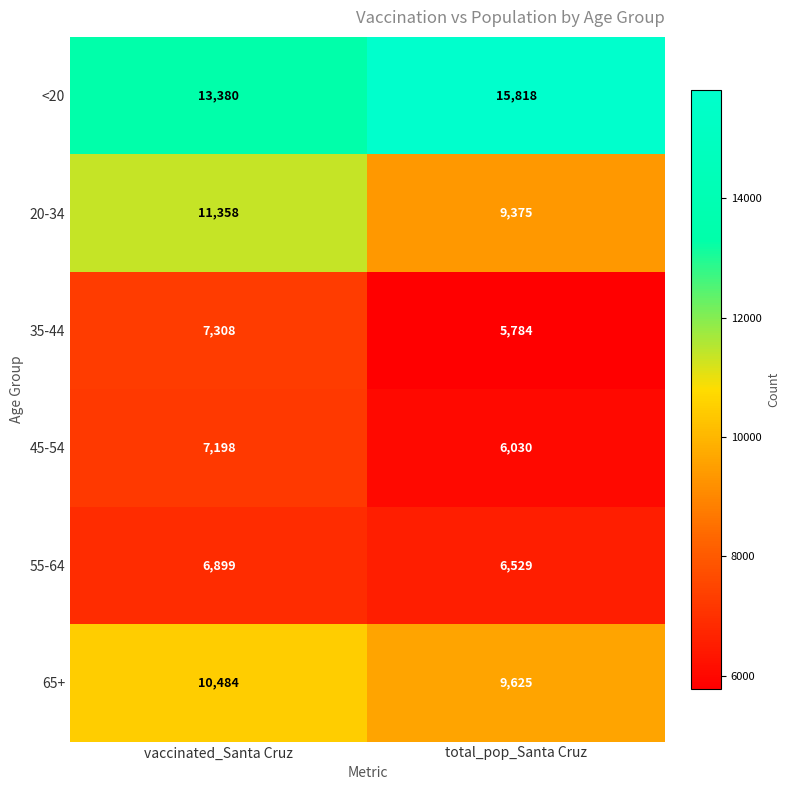

Where is 20-34 nearest to the value 10366?

total_pop_Santa Cruz